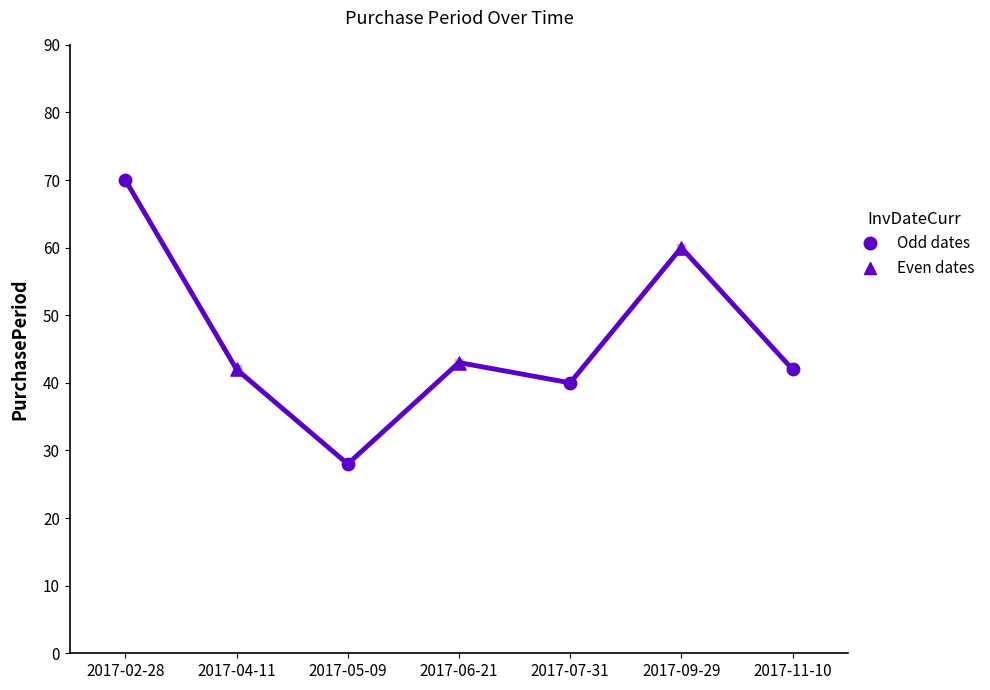

Which has a higher value, 2017-11-10 or 2017-07-31?

2017-11-10